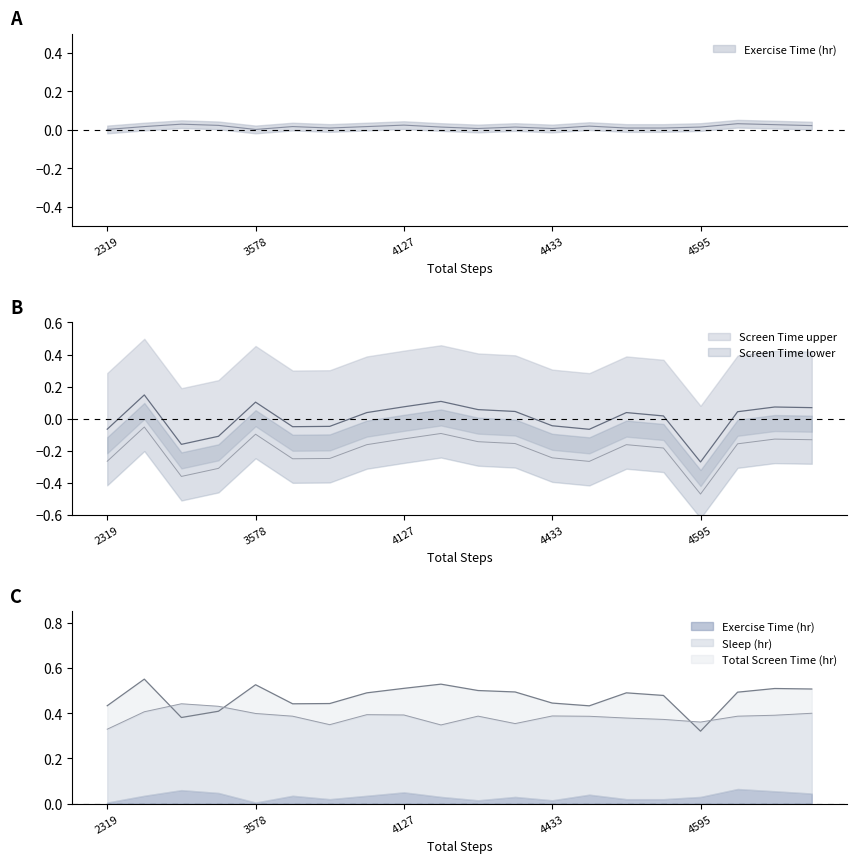

Where is the first local maximum for Total Screen Time (hr)?

2826